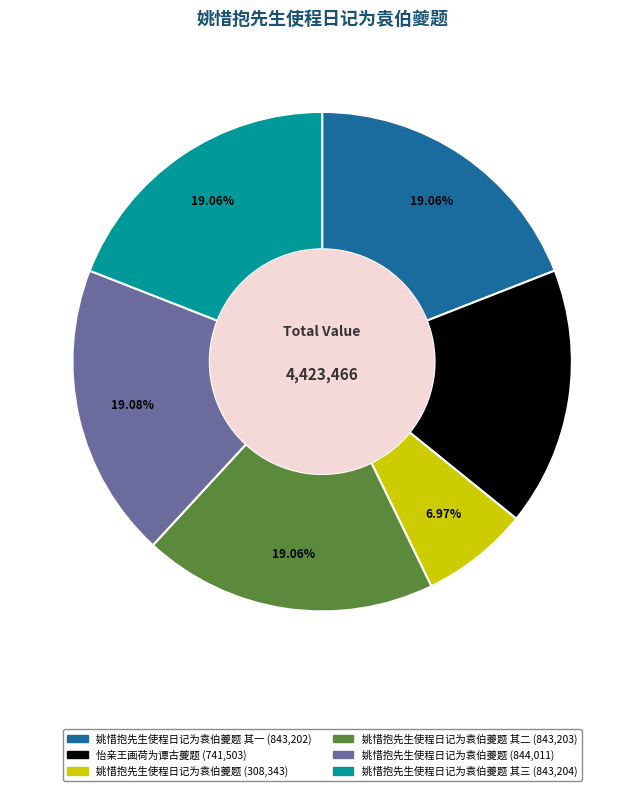

Does any single category account for the majority?

No